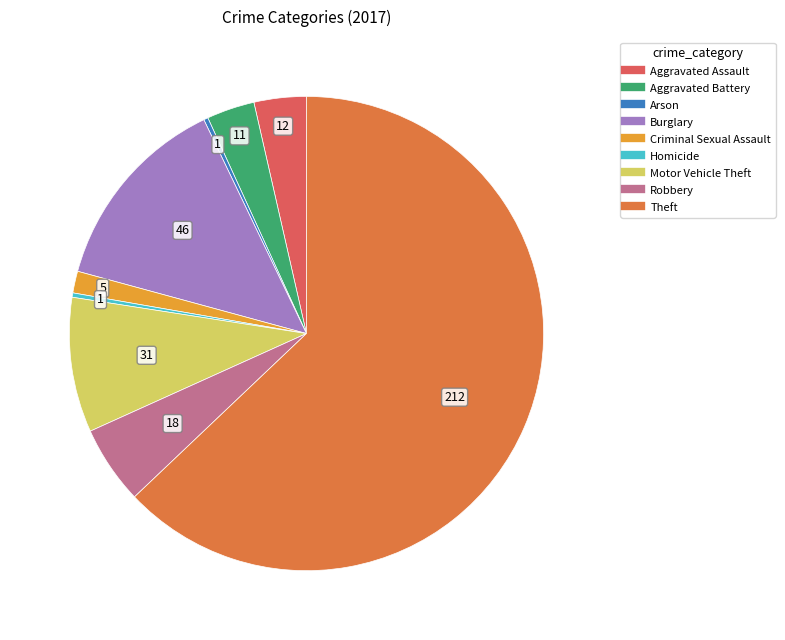

How many segments does this pie chart have?

9